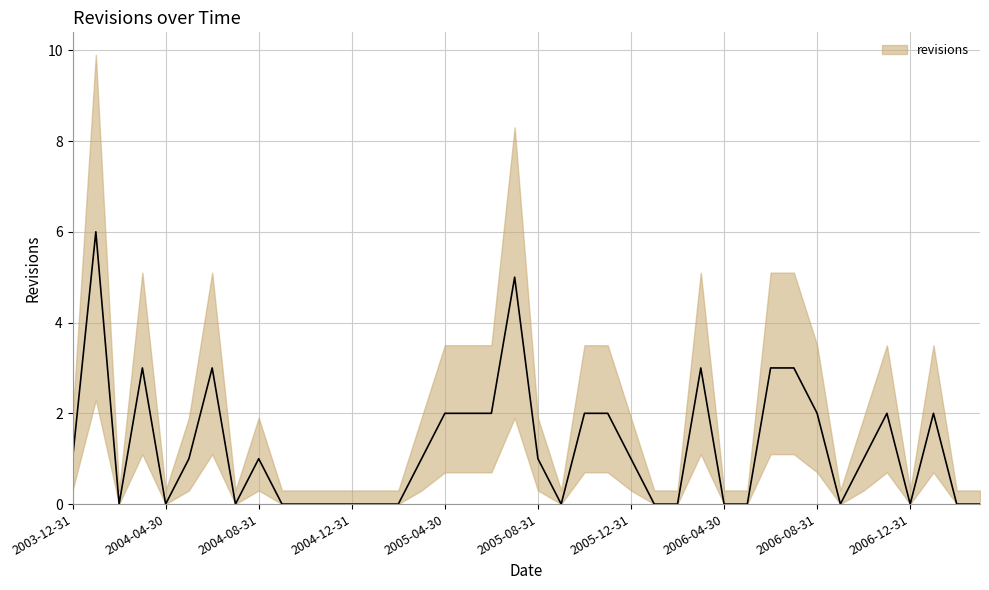

Reading left to right, transcribe all the data shown in this chart.

1	6	0	3	0	1	3	0	1	0	0	0	0	0	0	1	2	2	2	5	1	0	2	2	1	0	0	3	0	0	3	3	2	0	1	2	0	2	0	0